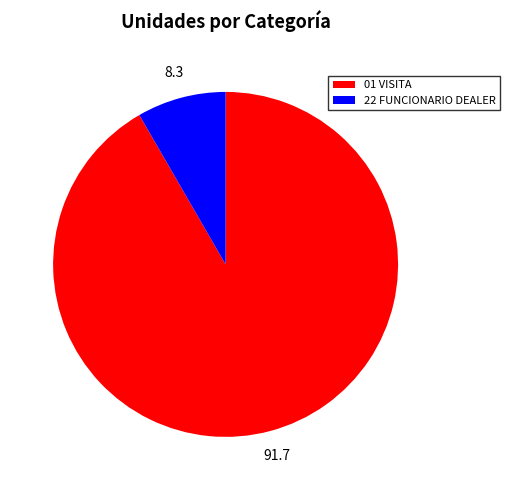

Count the number of slices in the pie.

2